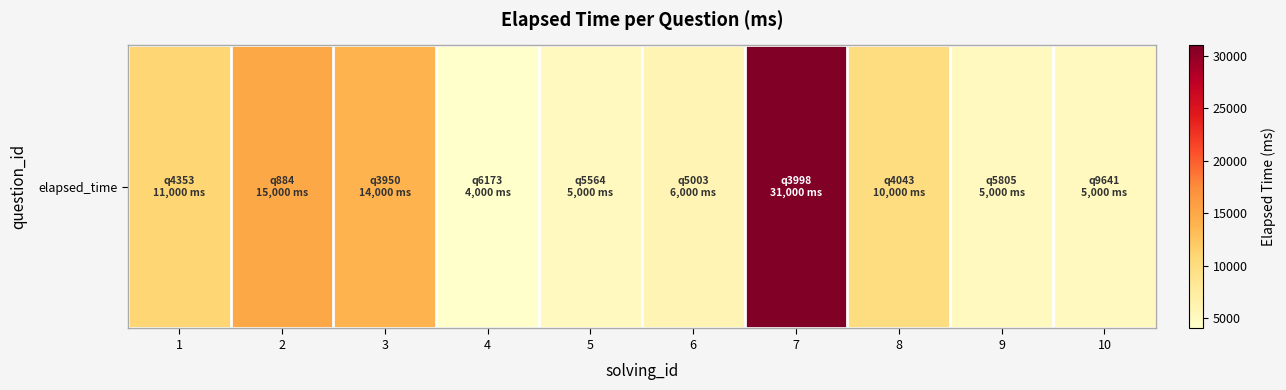

List the labels in order of value, smallest first.

4, 5, 9, 10, 6, 8, 1, 3, 2, 7